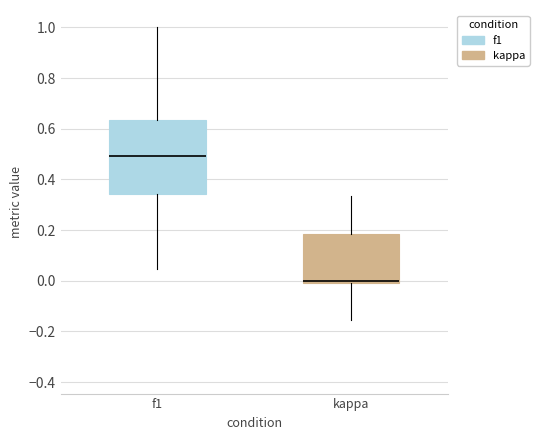

Which box has the highest median line?

f1